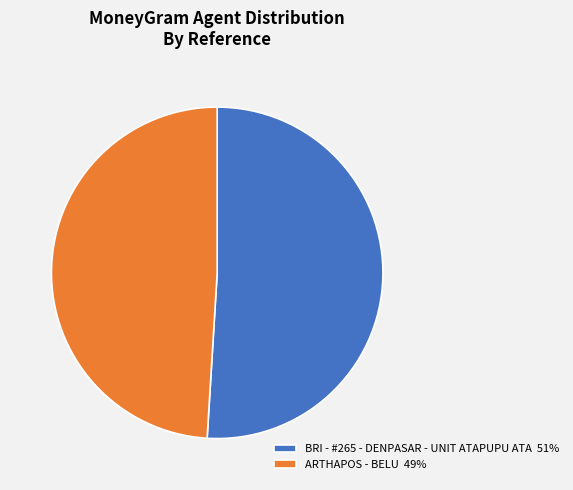

Which has a higher value, ARTHAPOS - BELU or BRI - #265 - DENPASAR - UNIT ATAPUPU ATA?

BRI - #265 - DENPASAR - UNIT ATAPUPU ATA